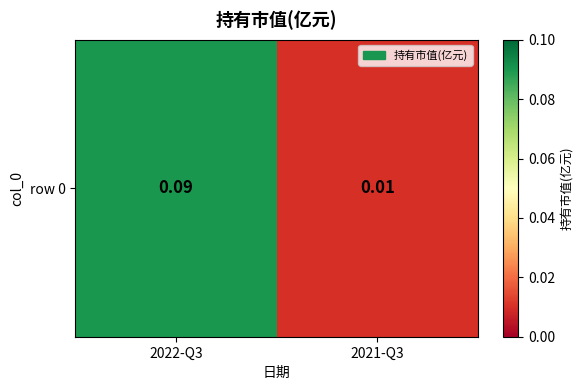

Rank the categories by value from highest to lowest.

2022-Q3, 2021-Q3